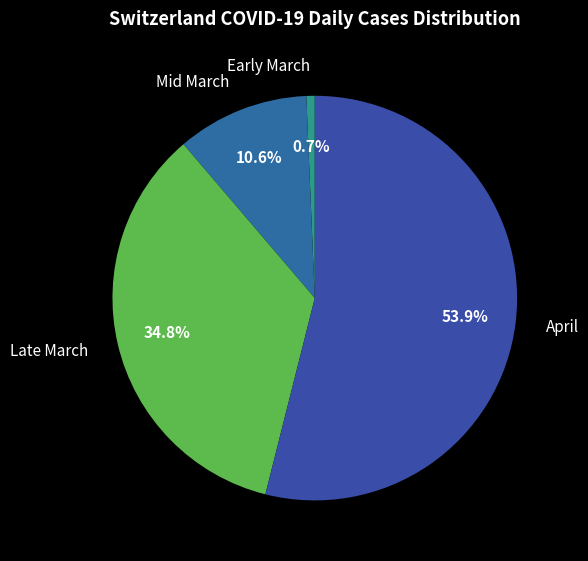

Count the number of slices in the pie.

4